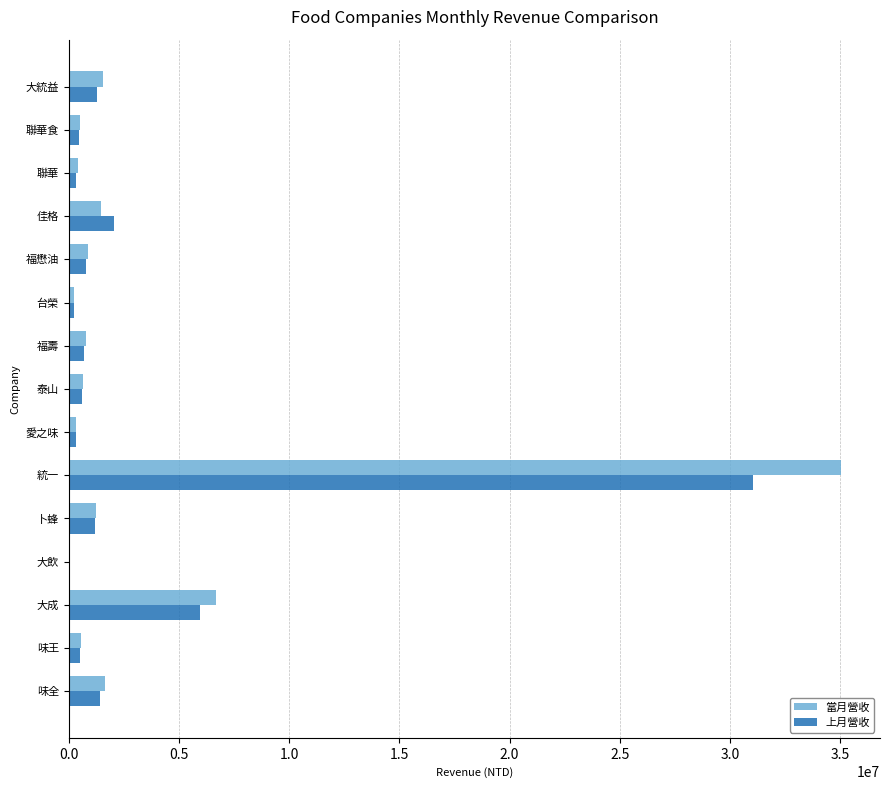

Which category has the highest value in the 當月營收 series?

統一